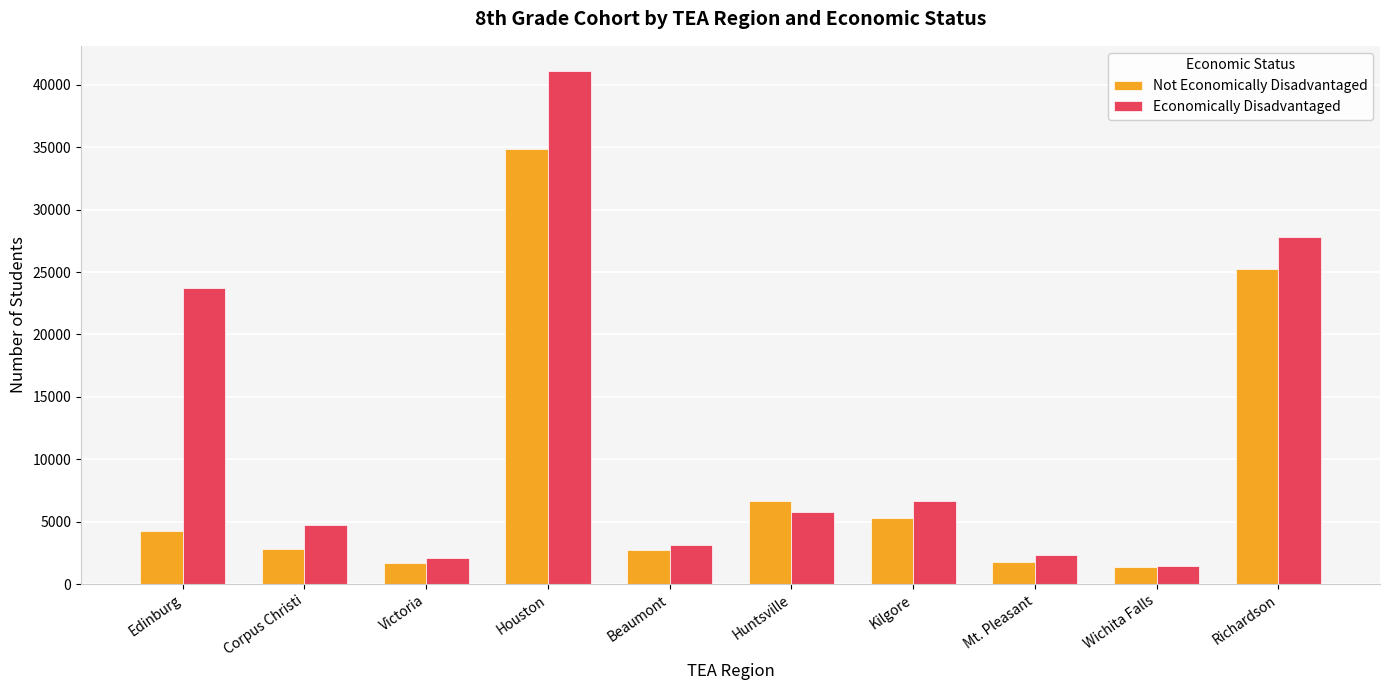

At which label is Economically Disadvantaged closest to 21277?

Edinburg